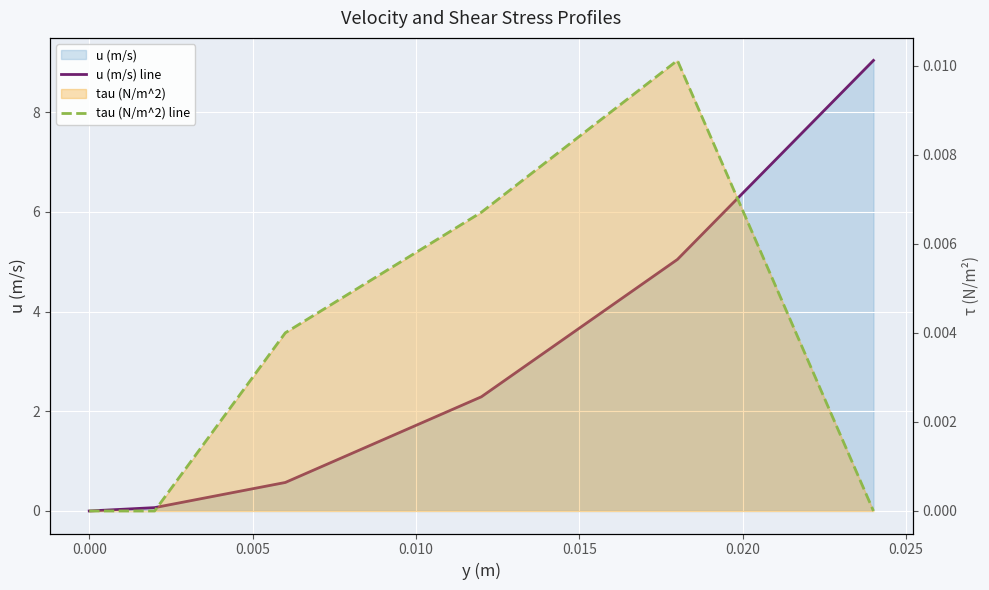

True or false: tau (N/m^2) line and u (m/s) line intersect in this chart.

False